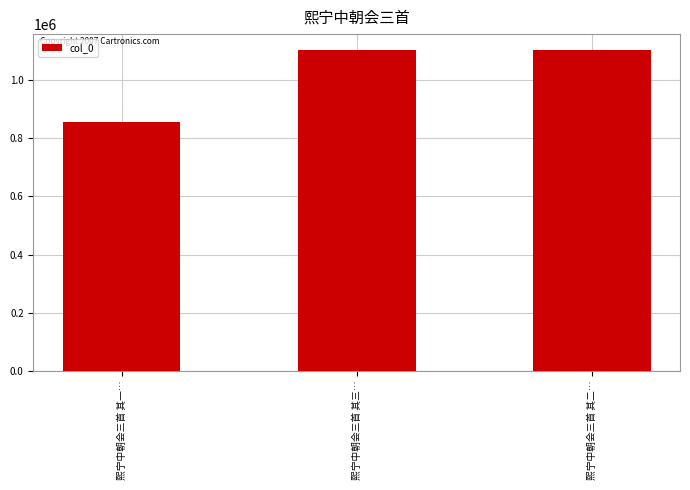

What is the ratio of the value at 熙宁中朝会三首 其一… to the value at 熙宁中朝会三首 其二…?

0.8